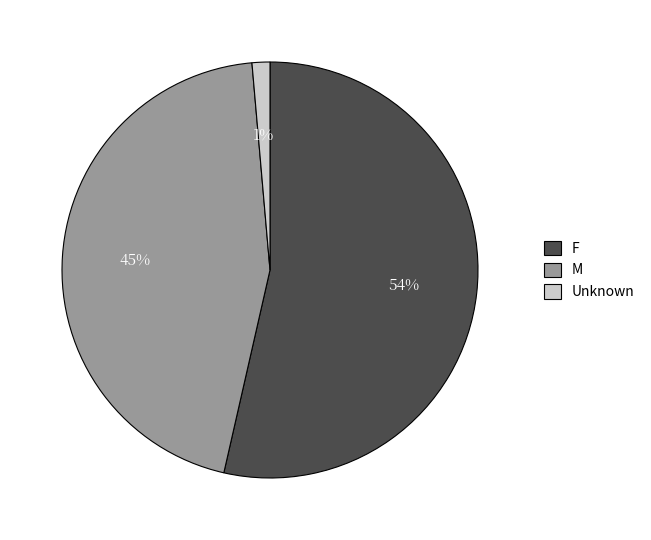

Does Unknown represent more than half of the total?

No